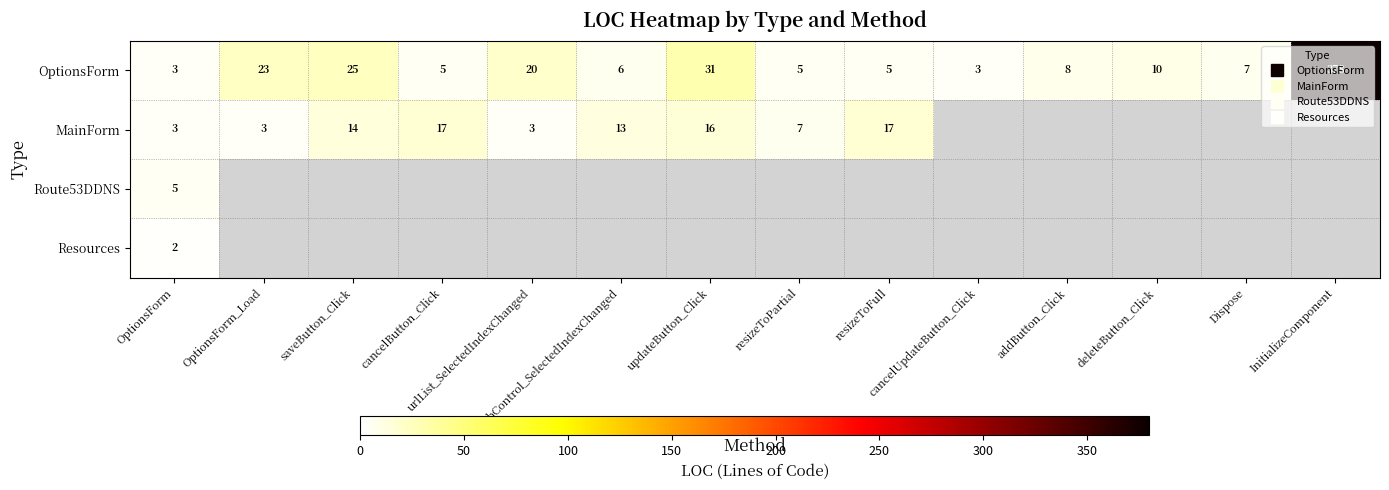

What is the spread (max minus min) of values at resizeToPartial?

2.0